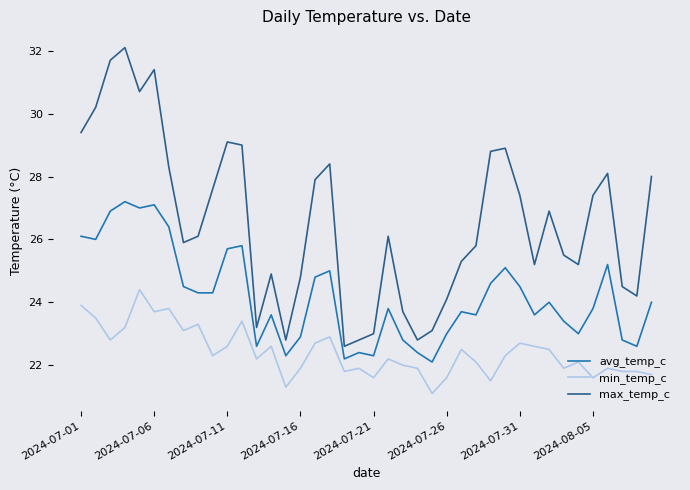

Which series has the largest range (max minus min)?

max_temp_c